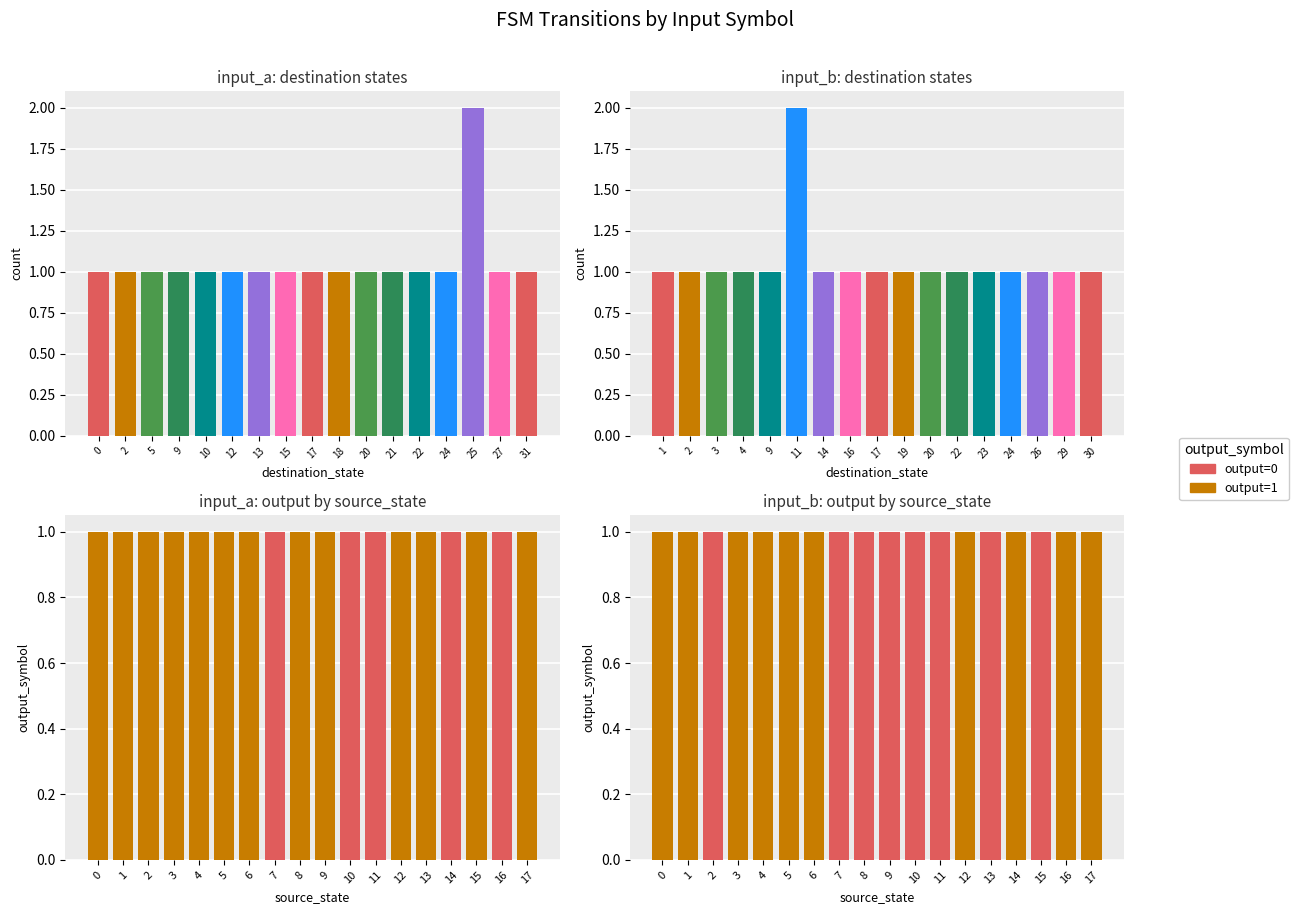

What is the maximum value for input_a dest?

2